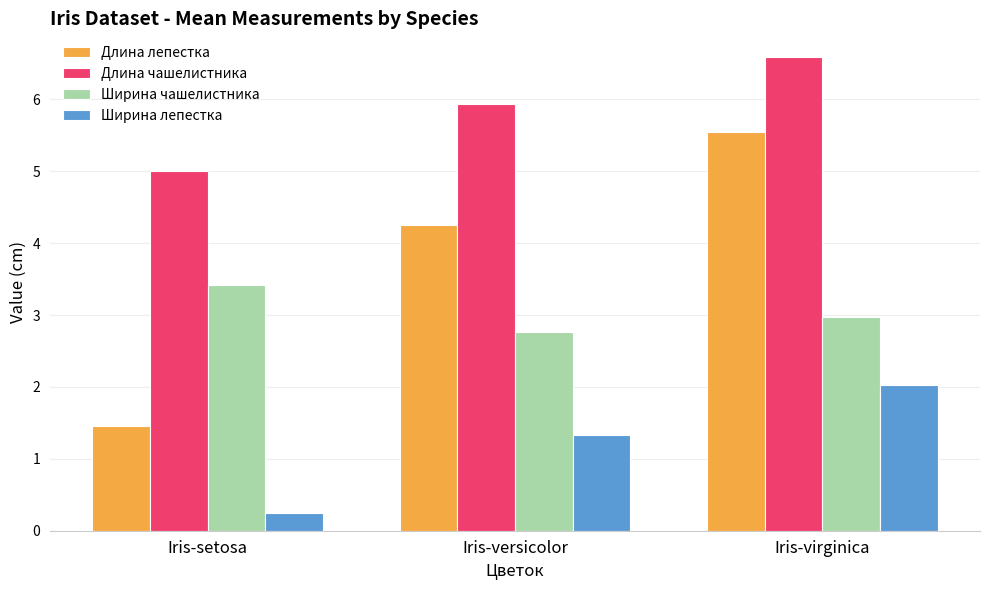

Rank the series by their average value, from lowest to highest.

Ширина лепестка, Ширина чашелистника, Длина лепестка, Длина чашелистника